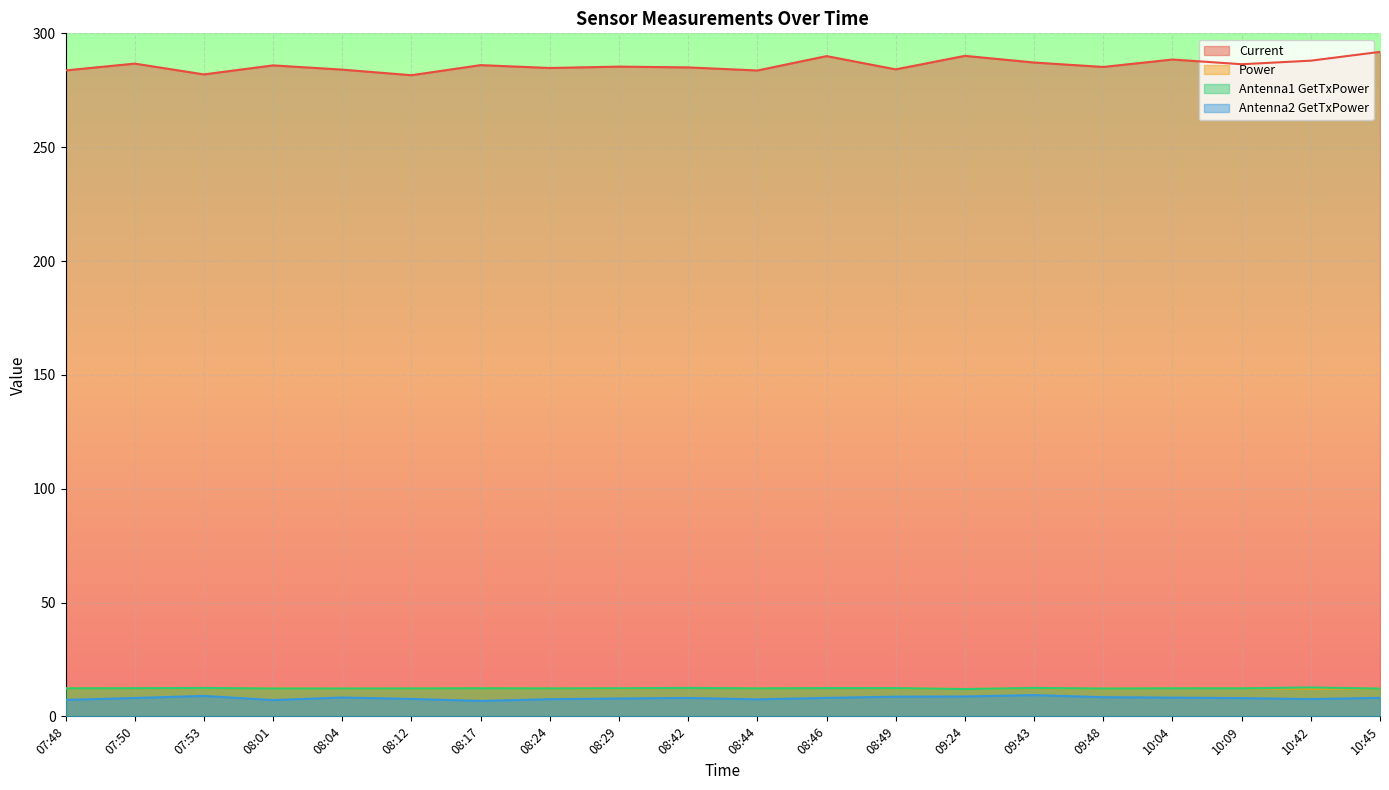

What is the difference between the maximum and second lowest values in the Current series?

9.9